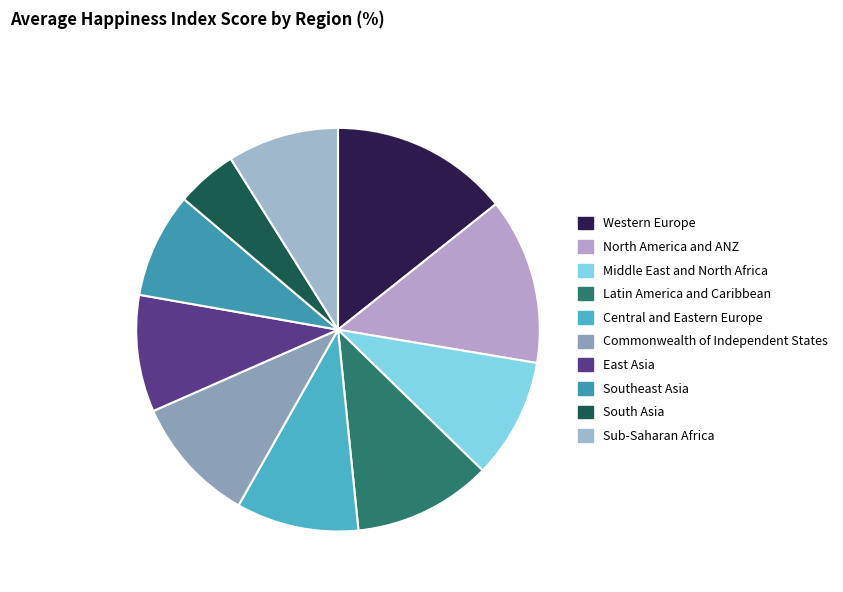

Which slice is the largest?

Western Europe